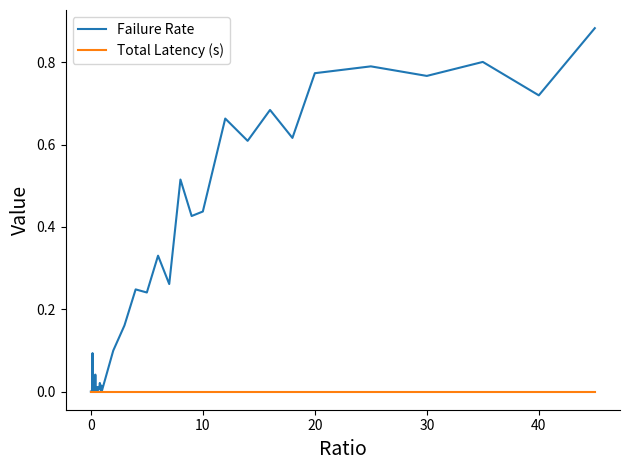

Which series has the widest spread of values?

Failure Rate